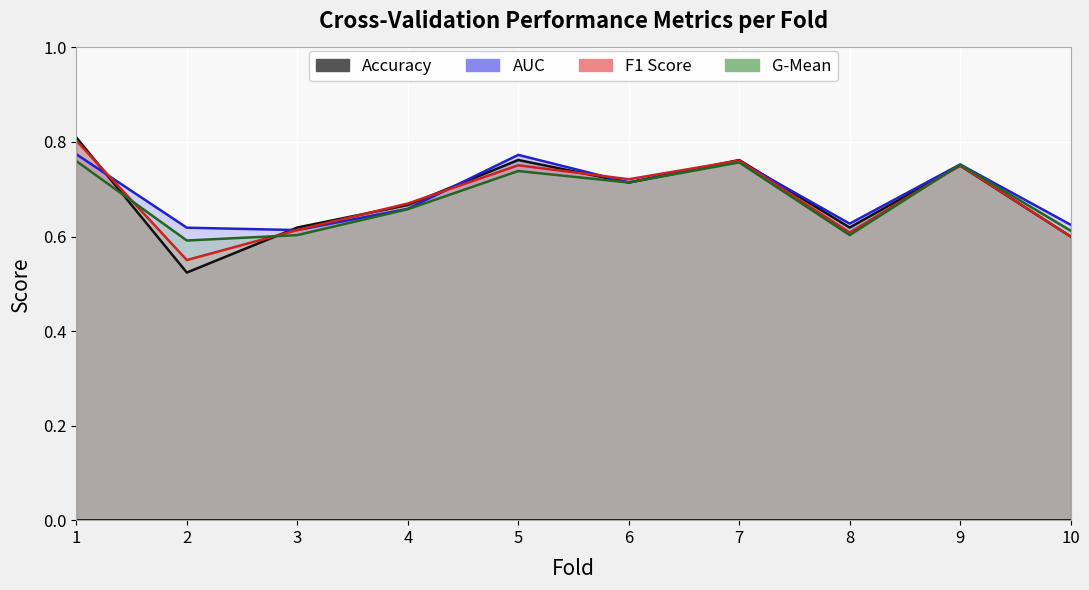

The g_mean series shows 0.3 at 9. True or false?

False